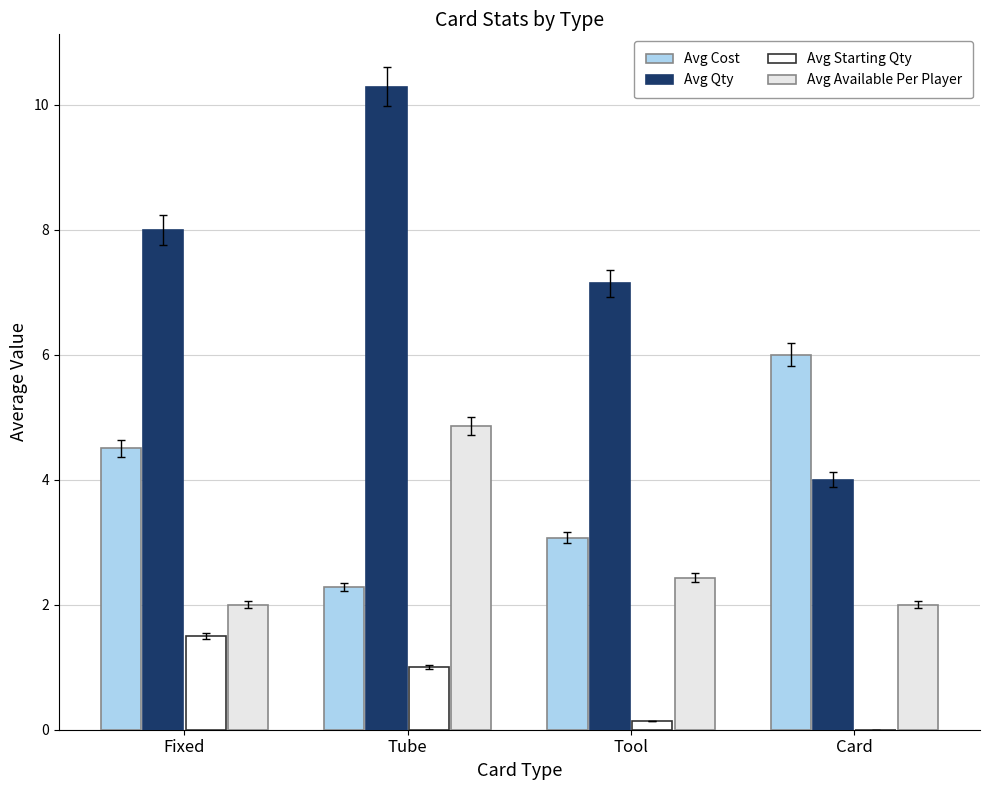

What is the lowest value of the Avg Cost series?

2.3